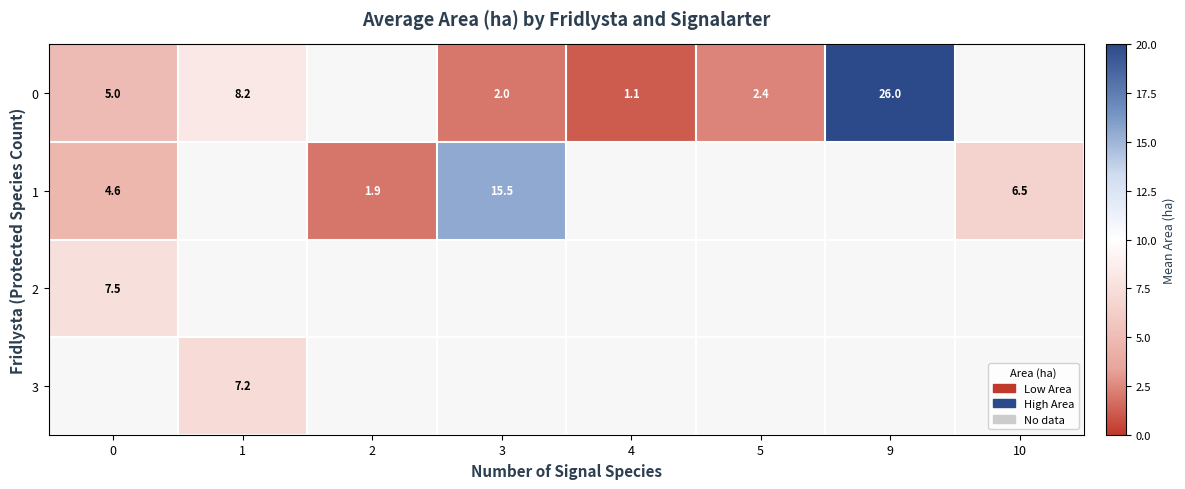

What is the minimum value shown in the chart?

1.1